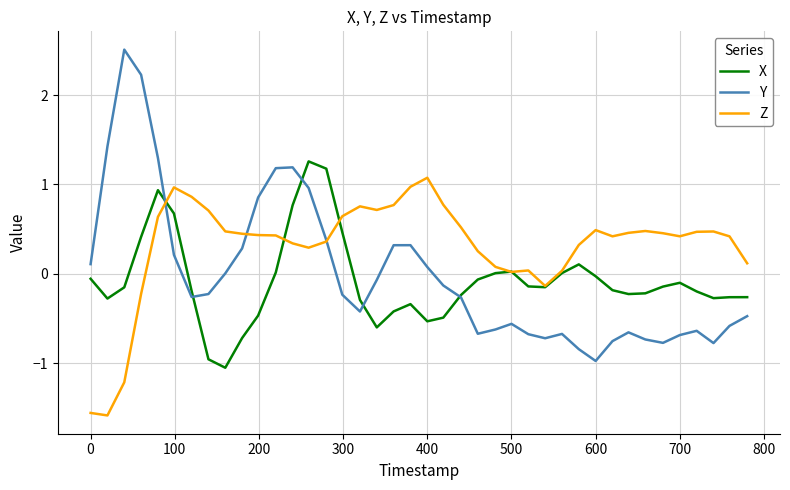

At how many categories does at least one series exceed 1?

9